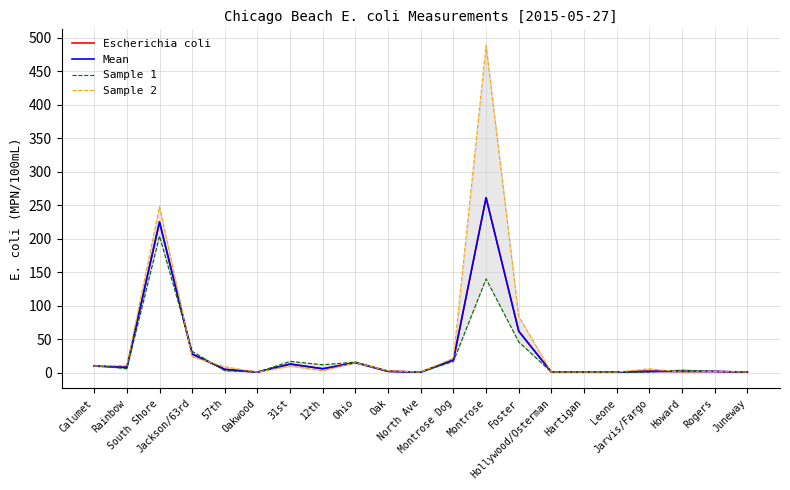

Reading left to right, extract all data points from this chart.

Escherichia coli: 10.5	8.1	224.9	27.7	5.2	1.0	13.0	6.0	15.5	2.4	1.0	19.3	261.4	62.2	1.0	1.0	1.0	2.4	2.0	2.0	1.0
Mean: 10.0	8.0	225.0	28.0	5.0	1.0	13.0	6.0	15.0	2.0	1.0	19.0	261.0	62.0	1.0	1.0	1.0	2.0	2.0	2.0	1.0
Sample 1: 11.0	6.0	204.0	32.0	3.0	1.0	17.0	12.0	16.0	2.0	1.0	17.0	140.0	46.0	1.0	1.0	1.0	1.0	4.0	2.0	1.0
Sample 2: 10.0	11.0	248.0	24.0	9.0	1.0	10.0	3.0	15.0	3.0	1.0	22.0	488.0	84.0	1.0	1.0	1.0	6.0	1.0	2.0	1.0